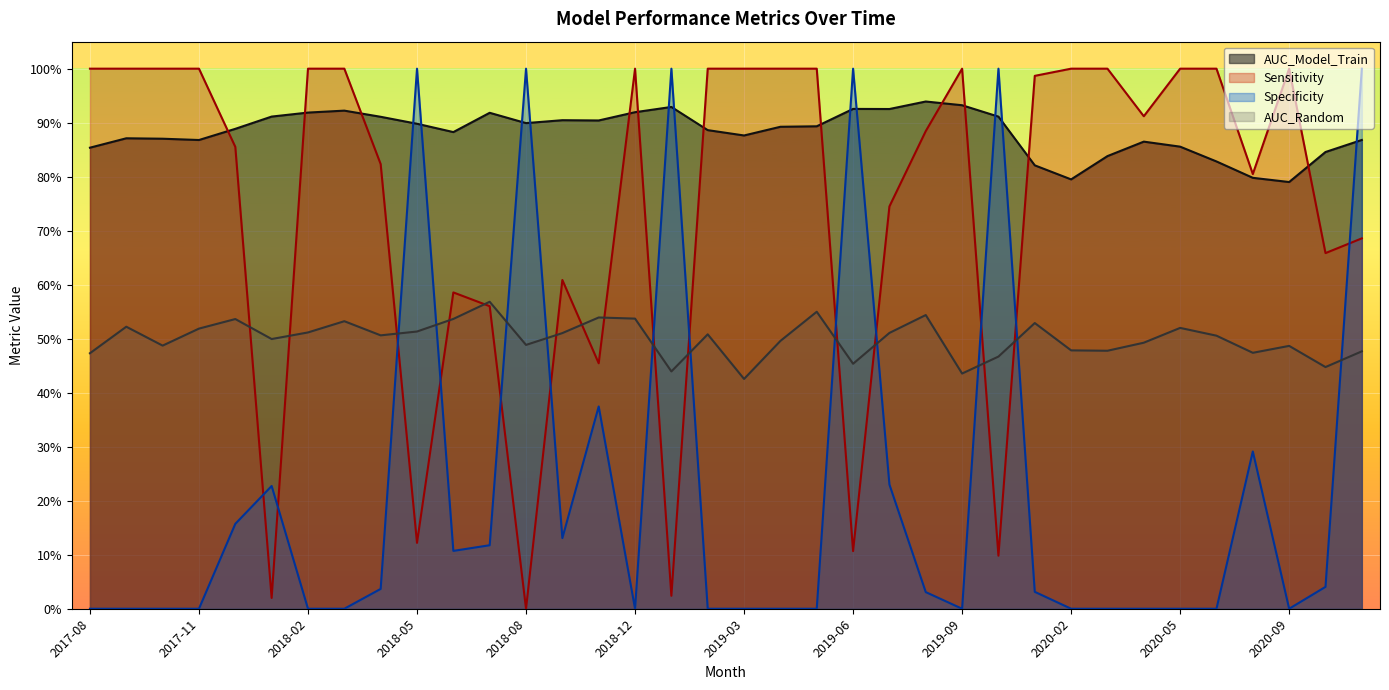

Where do AUC_Random and Sensitivity first cross each other?

2017-12 and 2018-01